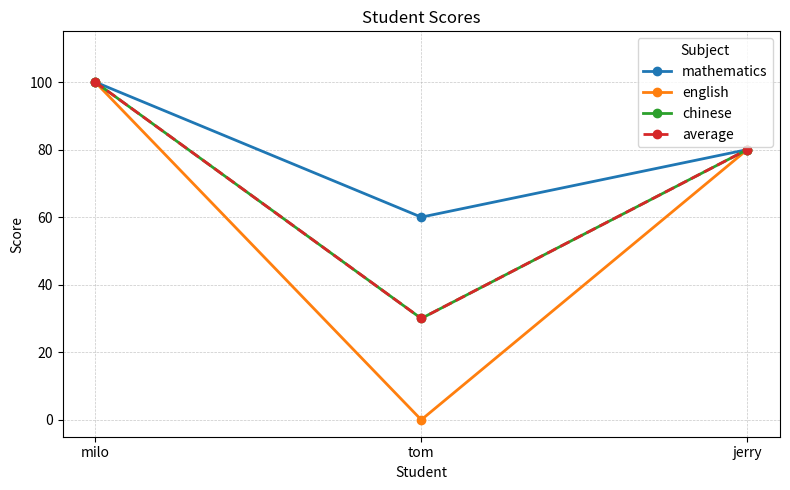

How many data points in chinese are above 80?

1